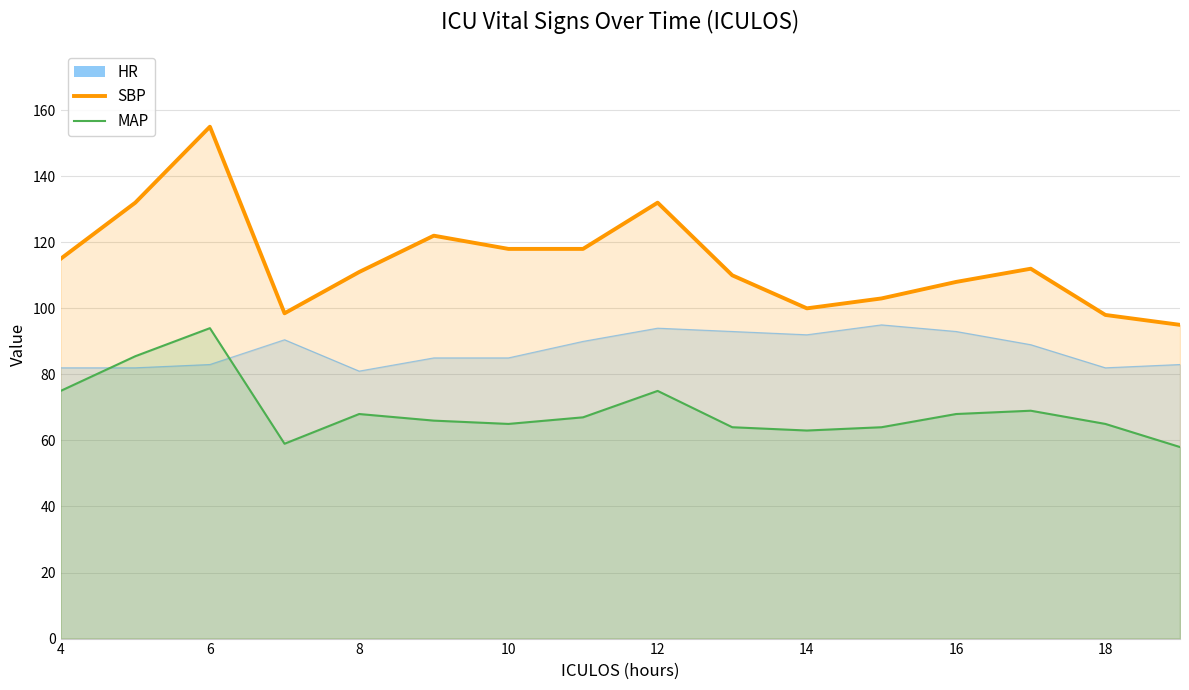

Which category has the lowest value across all series?

19